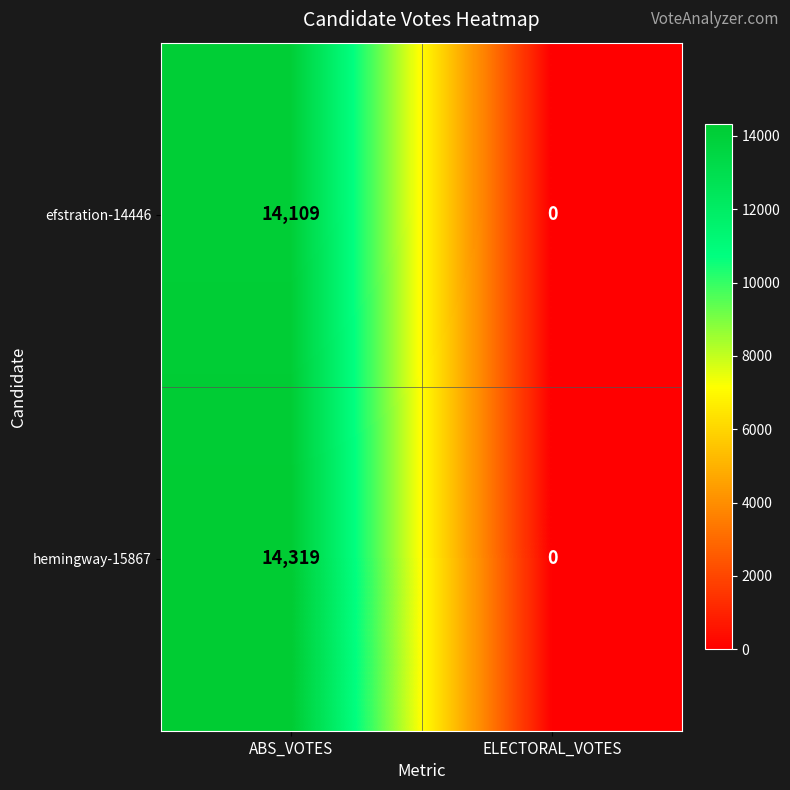

Rank the categories by efstration-14446 value from lowest to highest.

ELECTORAL_VOTES, ABS_VOTES